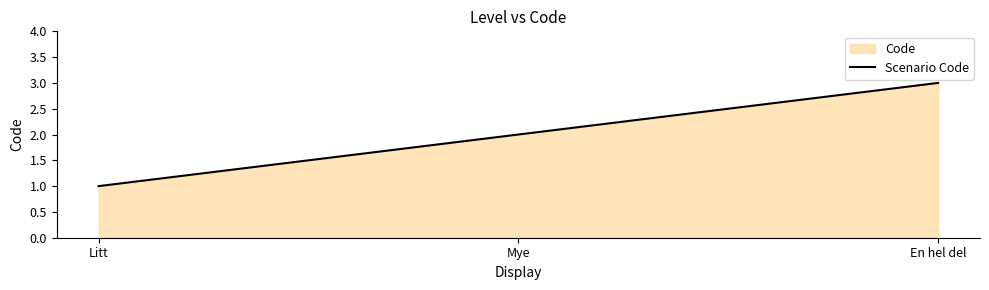

List the labels in order of value, largest first.

En hel del, Mye, Litt